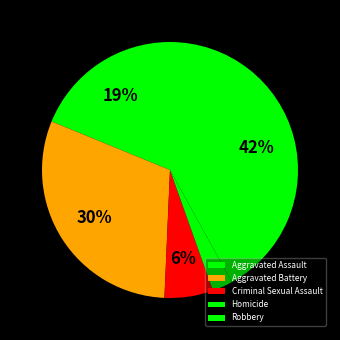

Does Aggravated Assault account for over 50% of the chart?

No